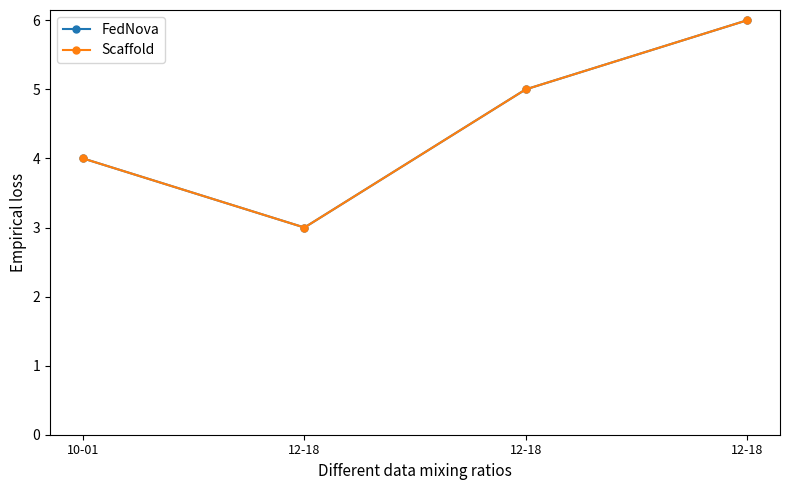

What value does the FedNova series have at 12-18?

6